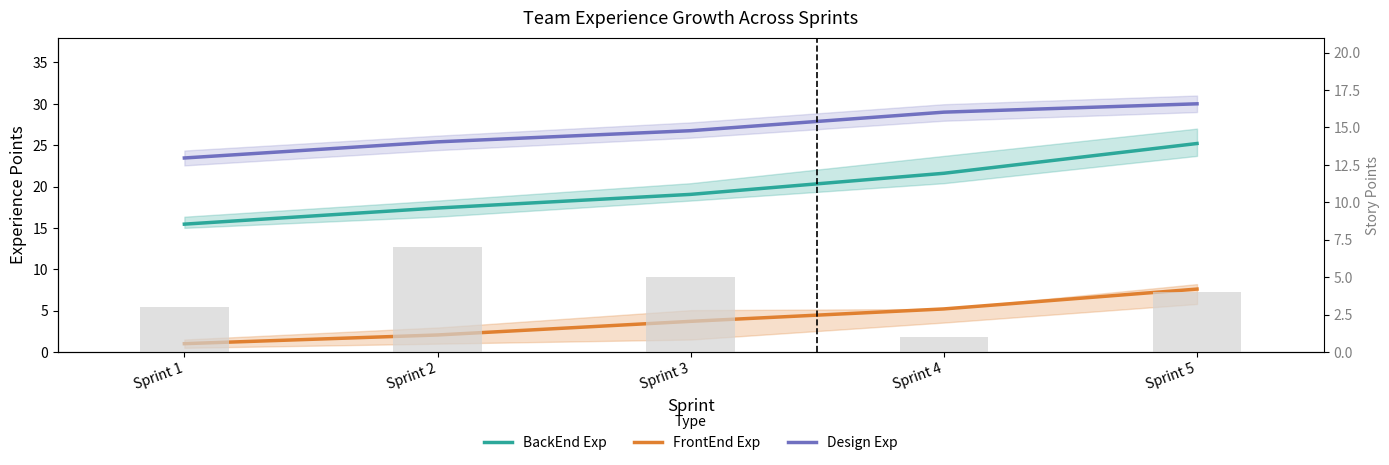

Where does the BackEnd Exp series first go above 19?

Sprint 3